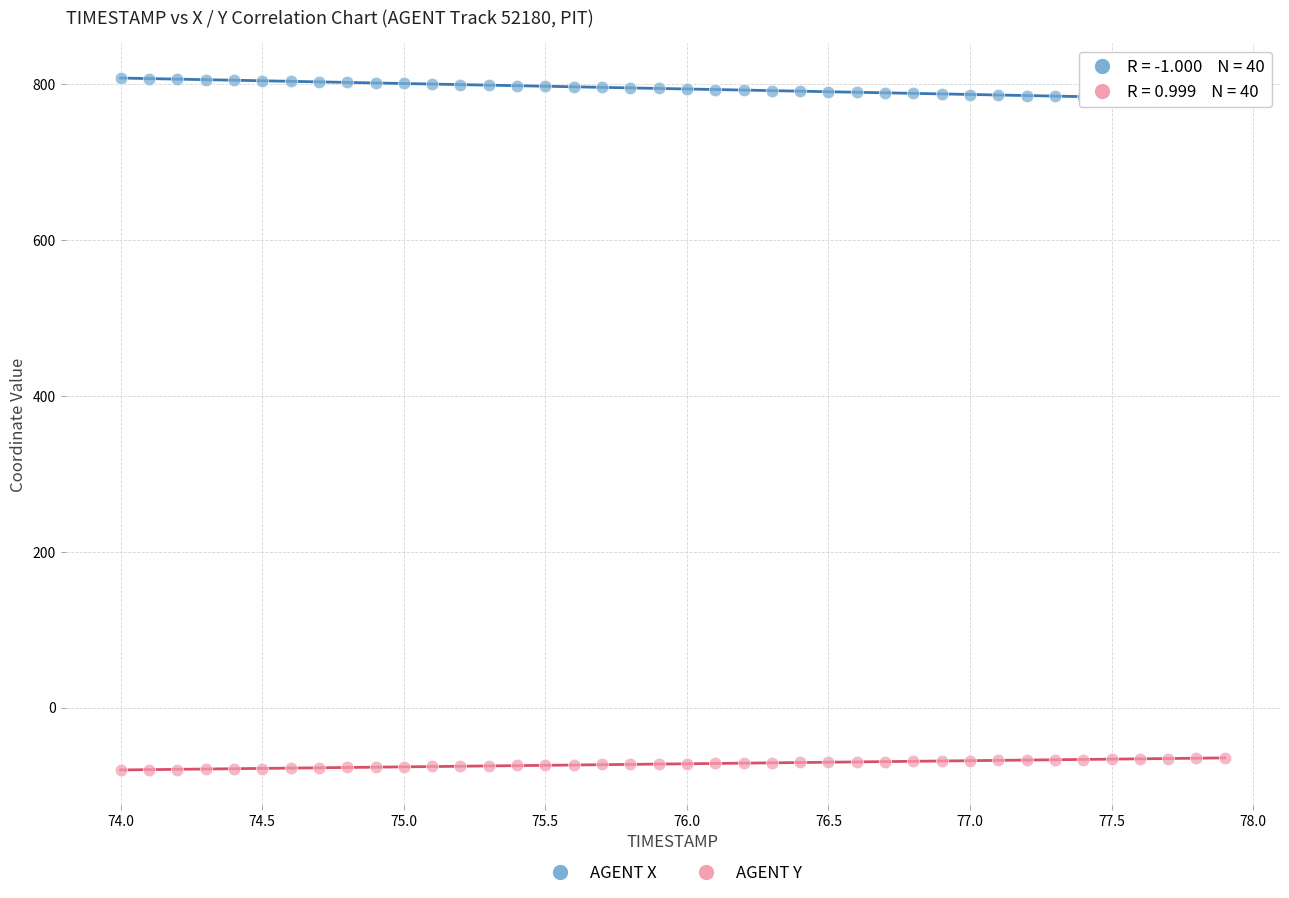

Across all data points, what is the range of X values (max minus min)?

3.9